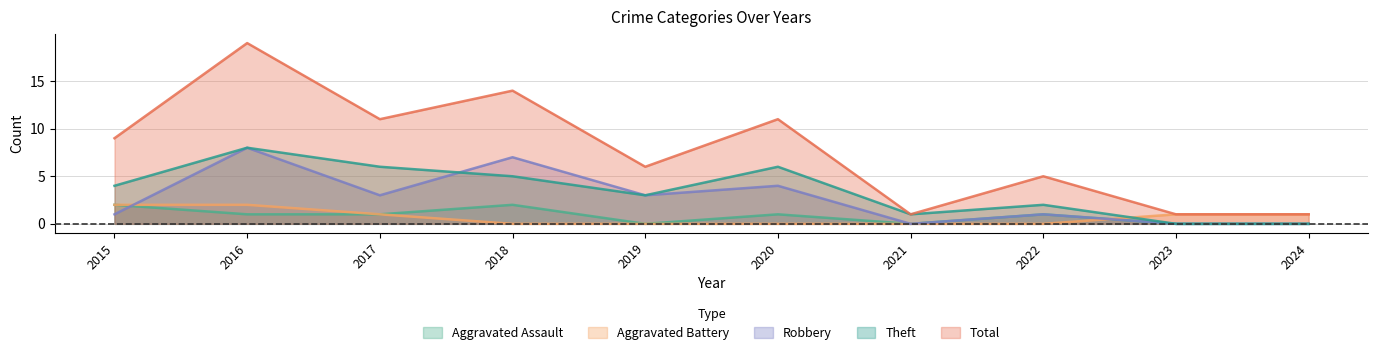

Which series changed the most between 2017 and 2021?

Total